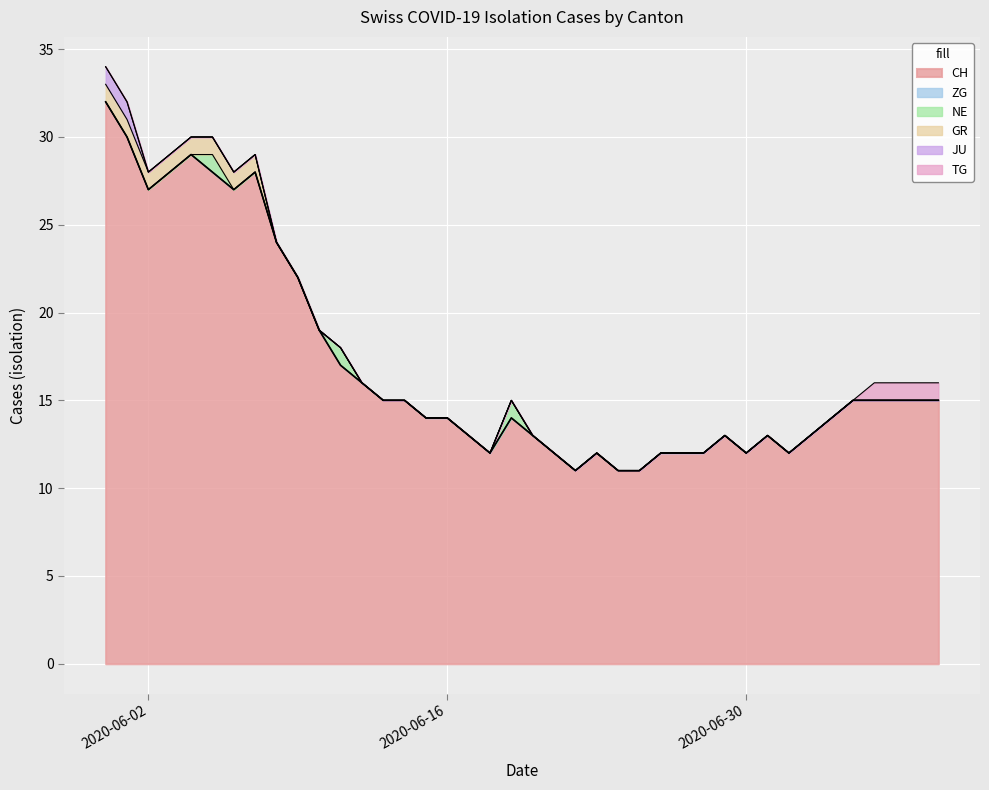

What is the minimum value for CH?

11